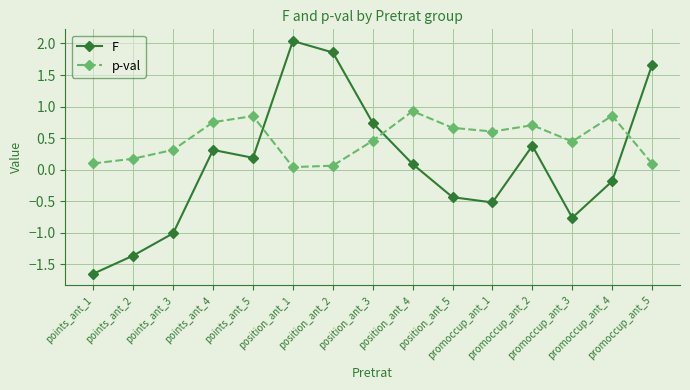

What is the label of the 8th point from the left?

position_ant_3